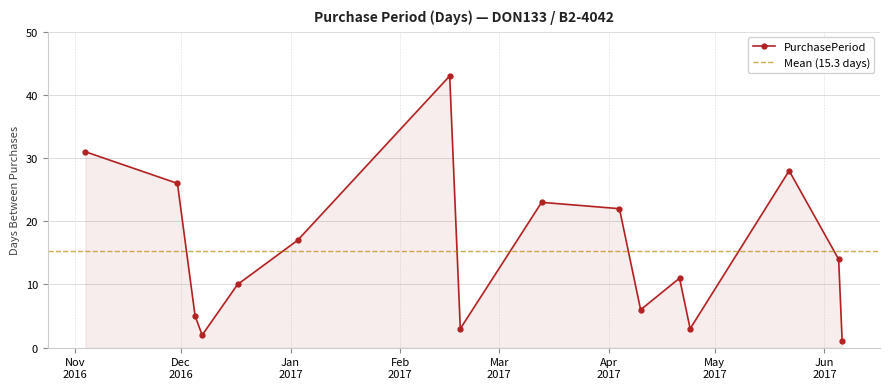

What is the difference between the values at 2017-04-10 and 2016-11-04?

25